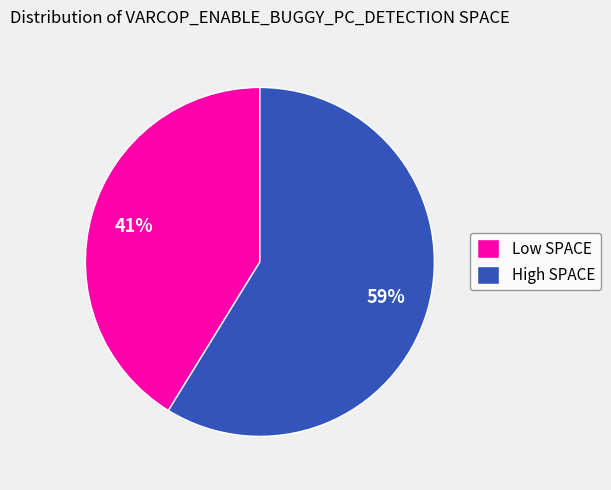

Count the number of slices in the pie.

2